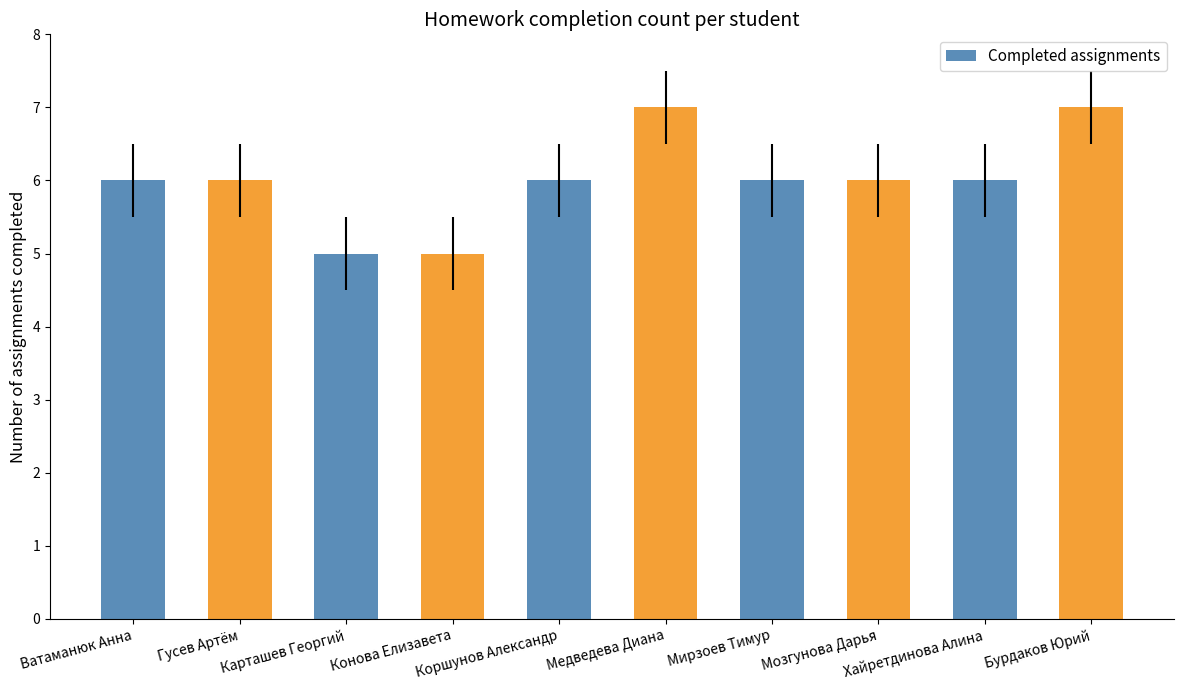

What is the smallest value displayed?

5